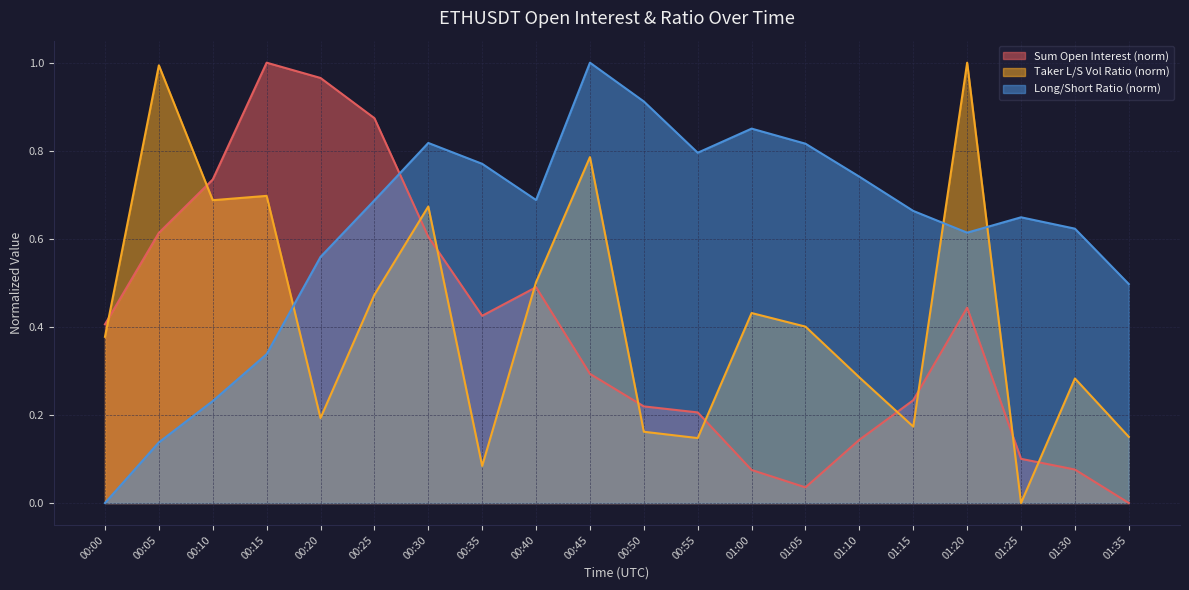

List the labels in order of sum_taker_long_short_vol_ratio value, smallest first.

01:25, 00:35, 00:55, 01:35, 00:50, 01:15, 00:20, 01:30, 01:10, 00:00, 01:05, 01:00, 00:25, 00:40, 00:30, 00:10, 00:15, 00:45, 00:05, 01:20